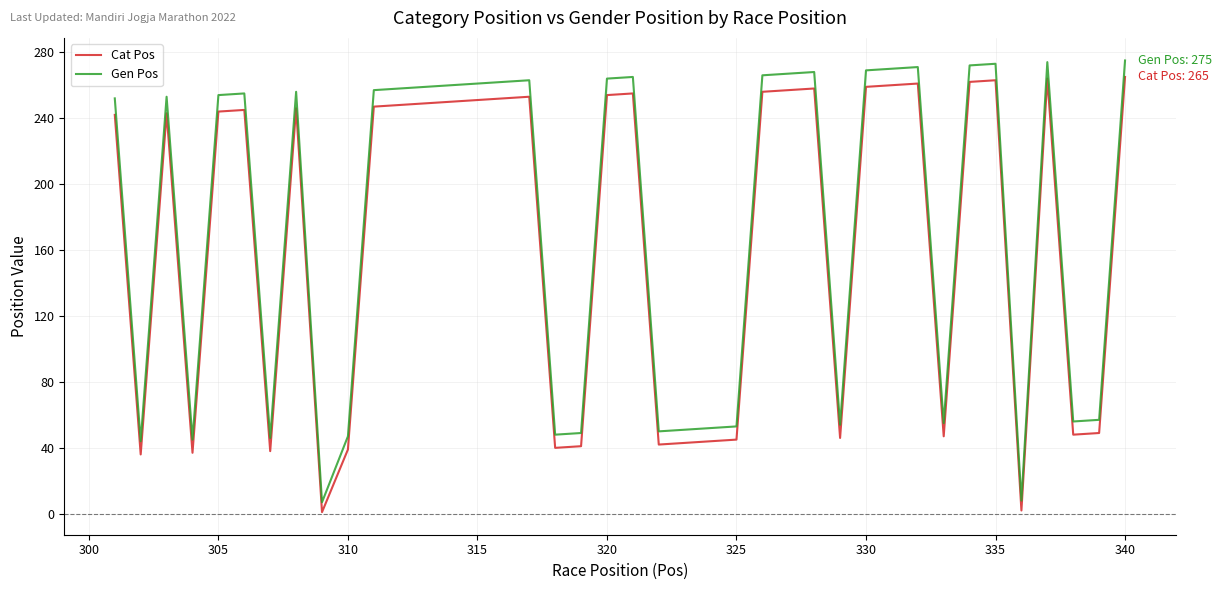

In Cat Pos, how many points are lower than both neighbors (excluding endpoints)?

10